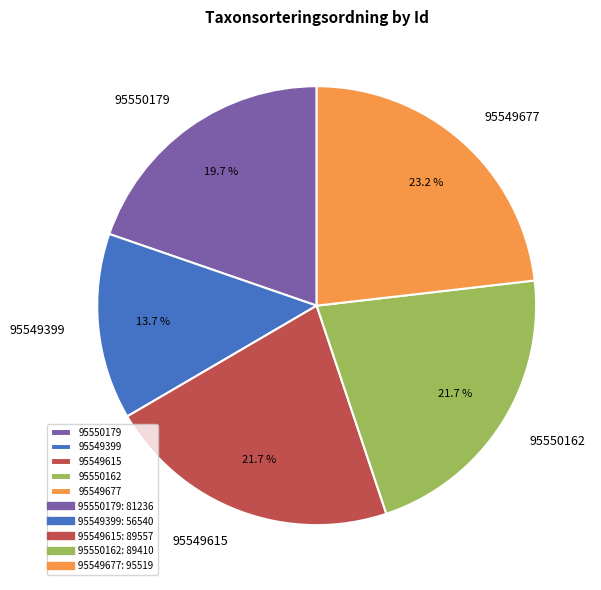

What is the total percentage of 95549615 and 95549399?

35.4%